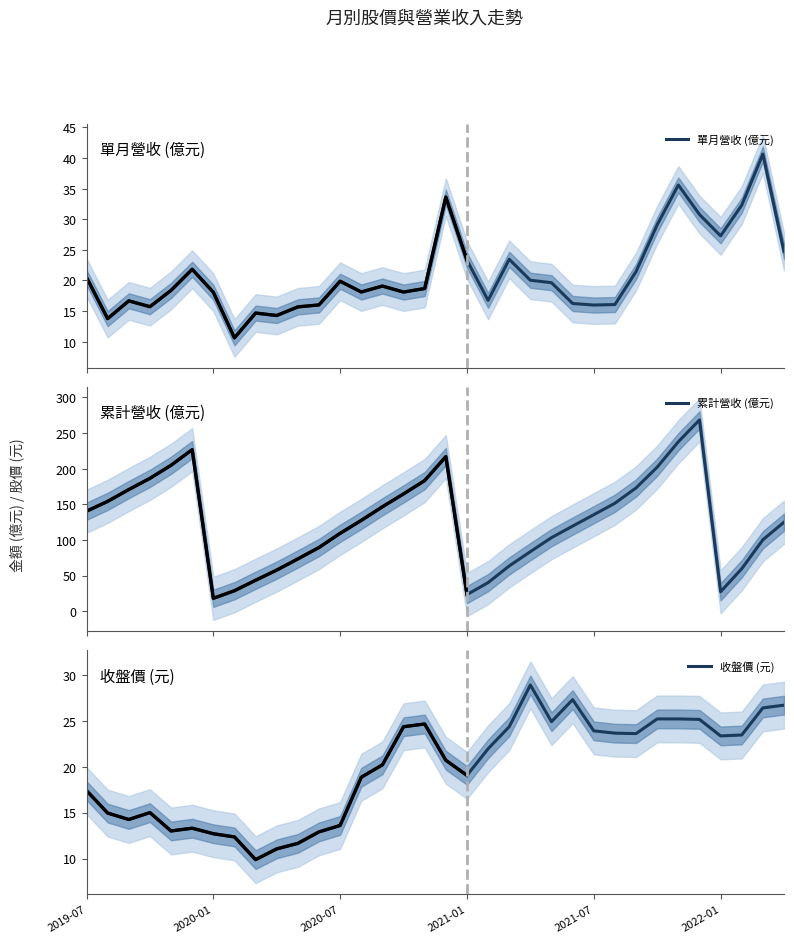

Is this an area chart (filled region under the line)?

No